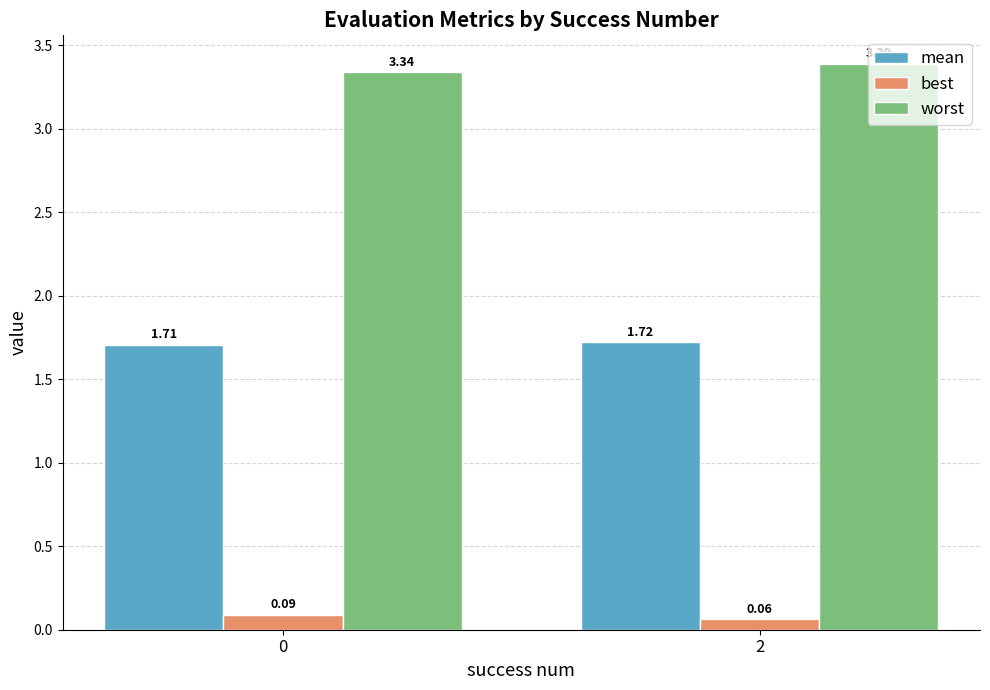

How many categories are shown in the chart?

2